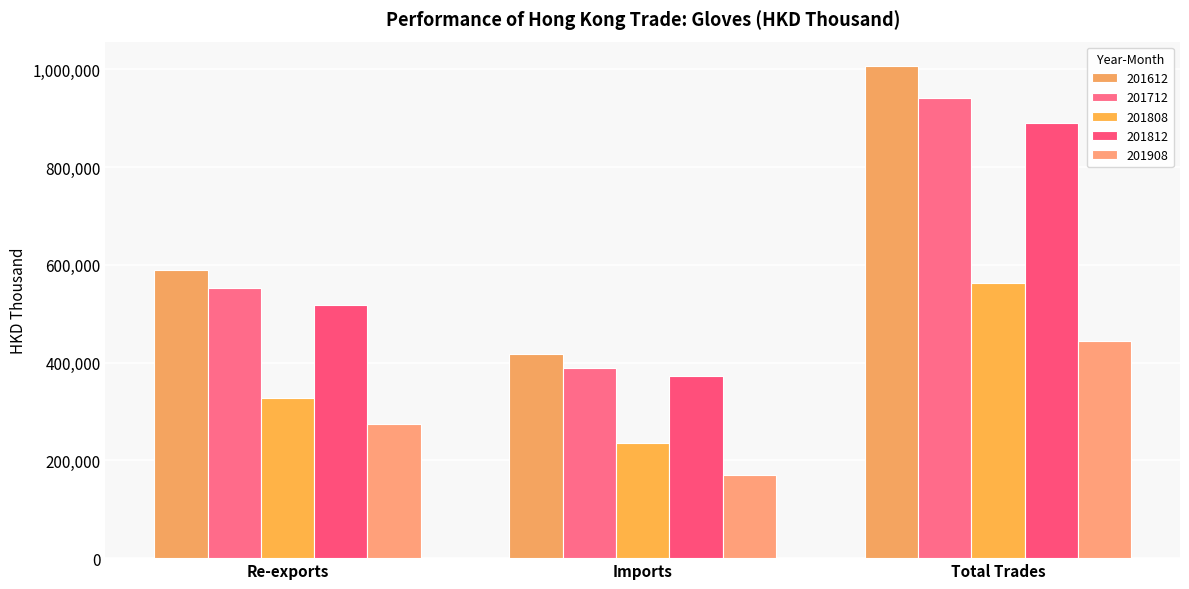

Reading right to left, extract all data points from this chart.

201612: 1006603.0	417162.7	589440.4
201712: 942110.1	389647.1	552463.0
201808: 563352.5	234666.1	328686.5
201812: 889418.7	372045.9	517372.9
201908: 445227.2	170608.5	274618.7